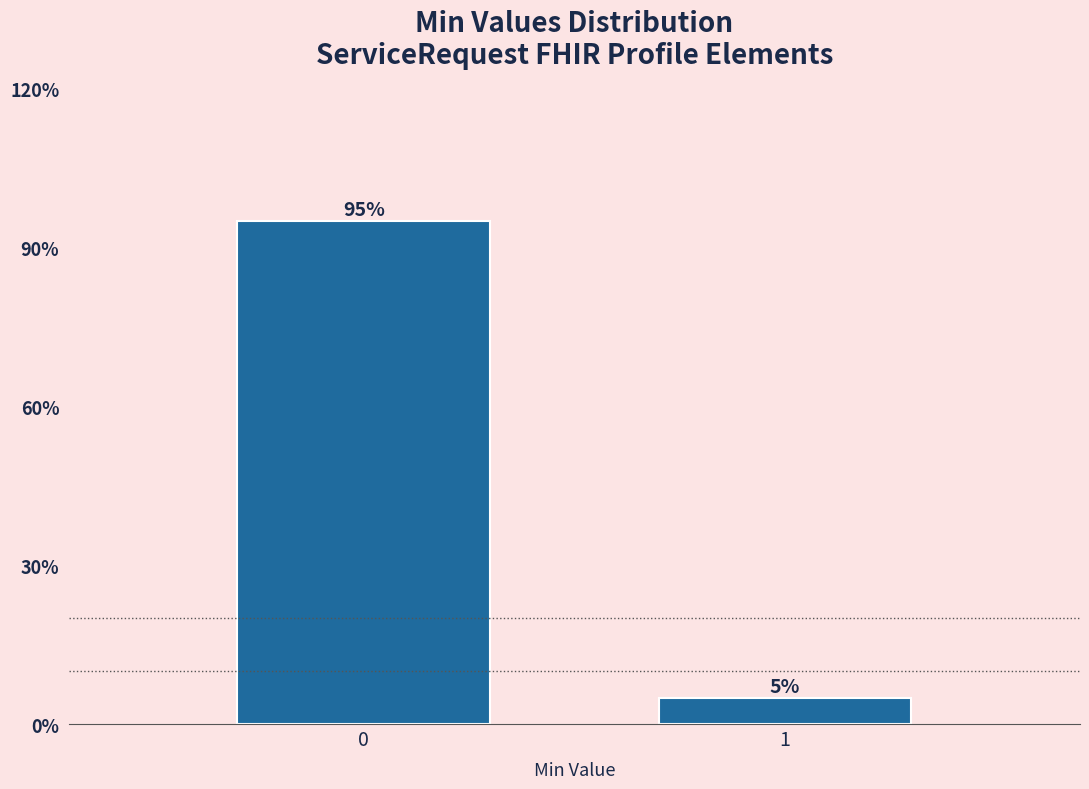

Reading left to right, what are all the values shown in this chart?

0=95.0	1=5.0